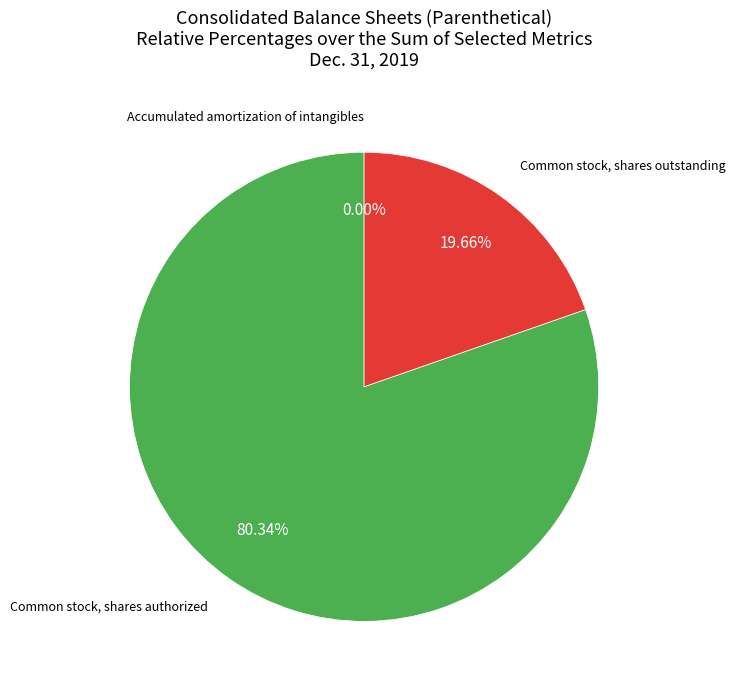

Does any single category account for the majority?

Yes